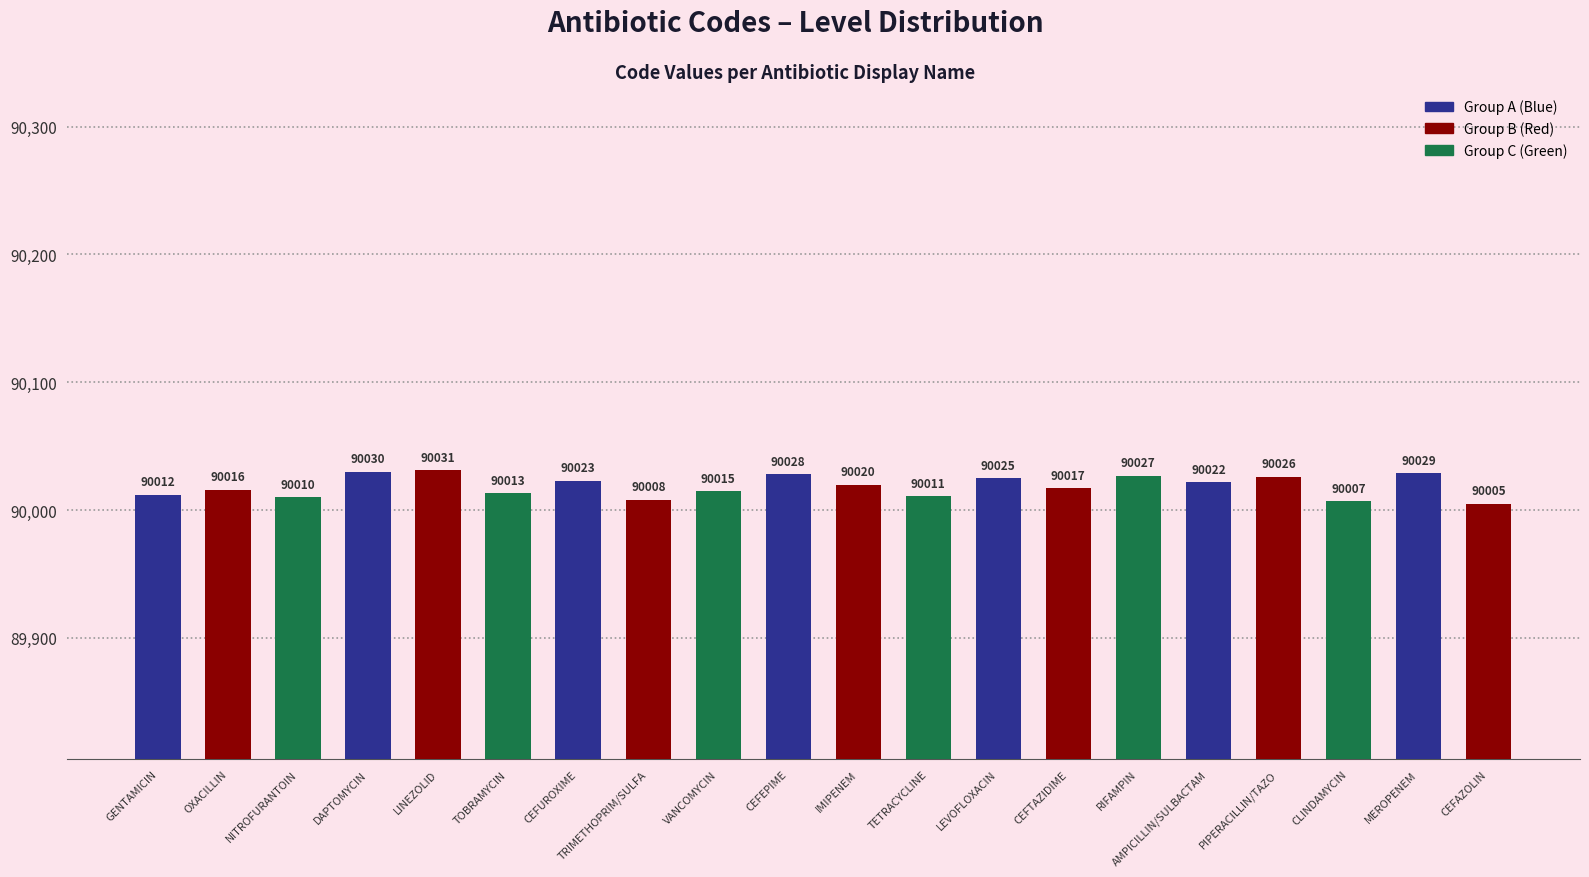

Which has a higher value, AMPICILLIN/SULBACTAM or DAPTOMYCIN?

DAPTOMYCIN